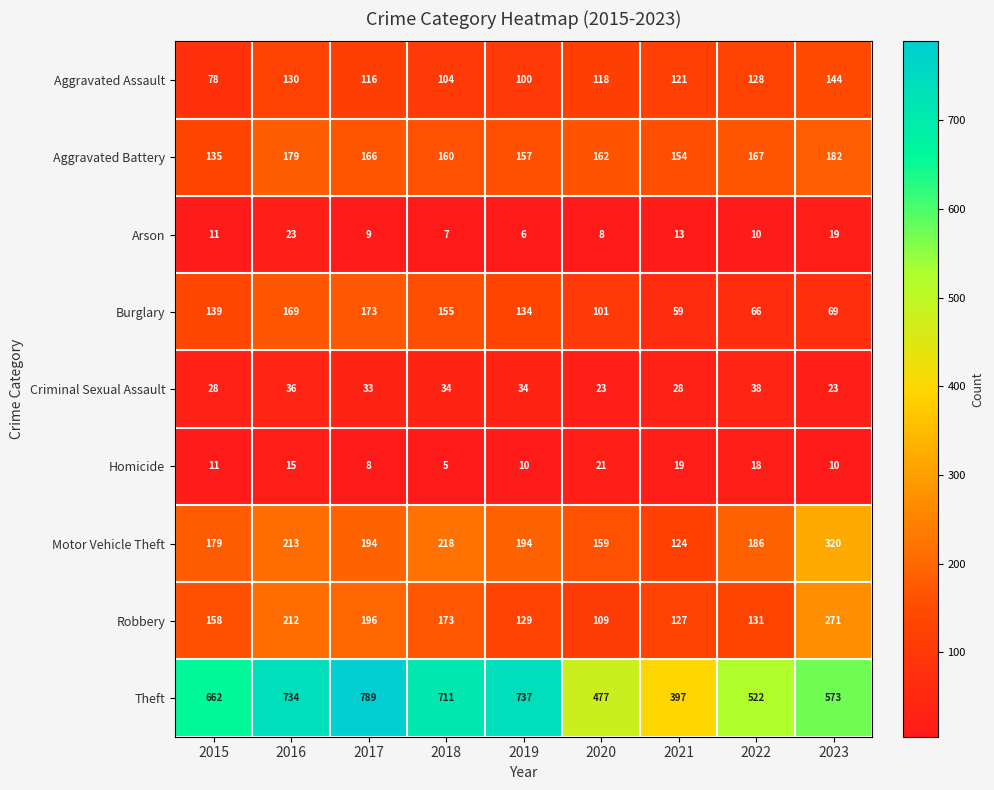

What is the sum of all Homicide values?

117